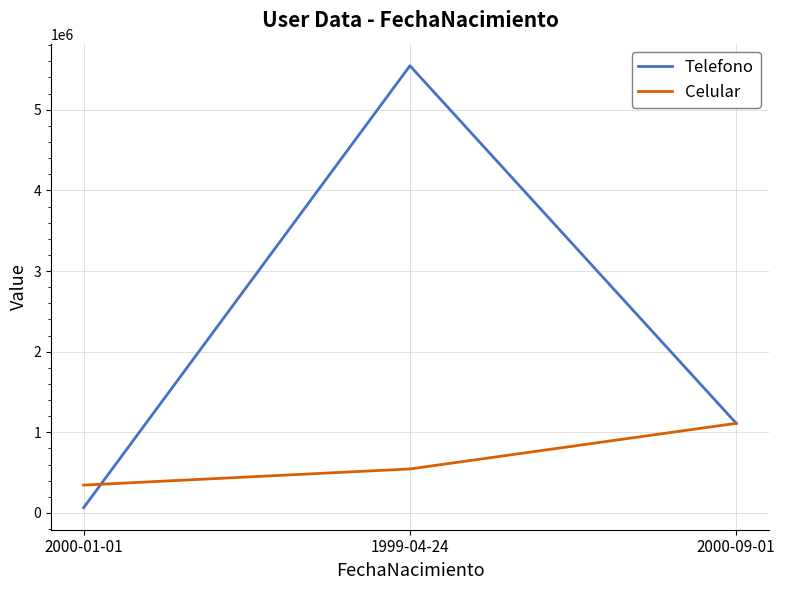

The Celular series shows 1111111 at 2000-09-01. True or false?

True